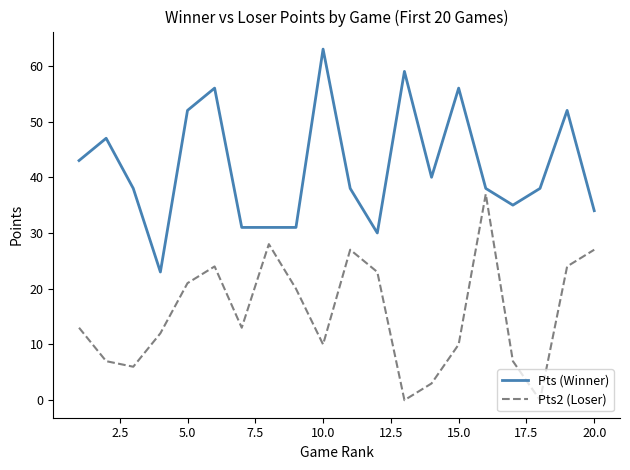

Which series has the largest total across all categories?

Pts (Winner)